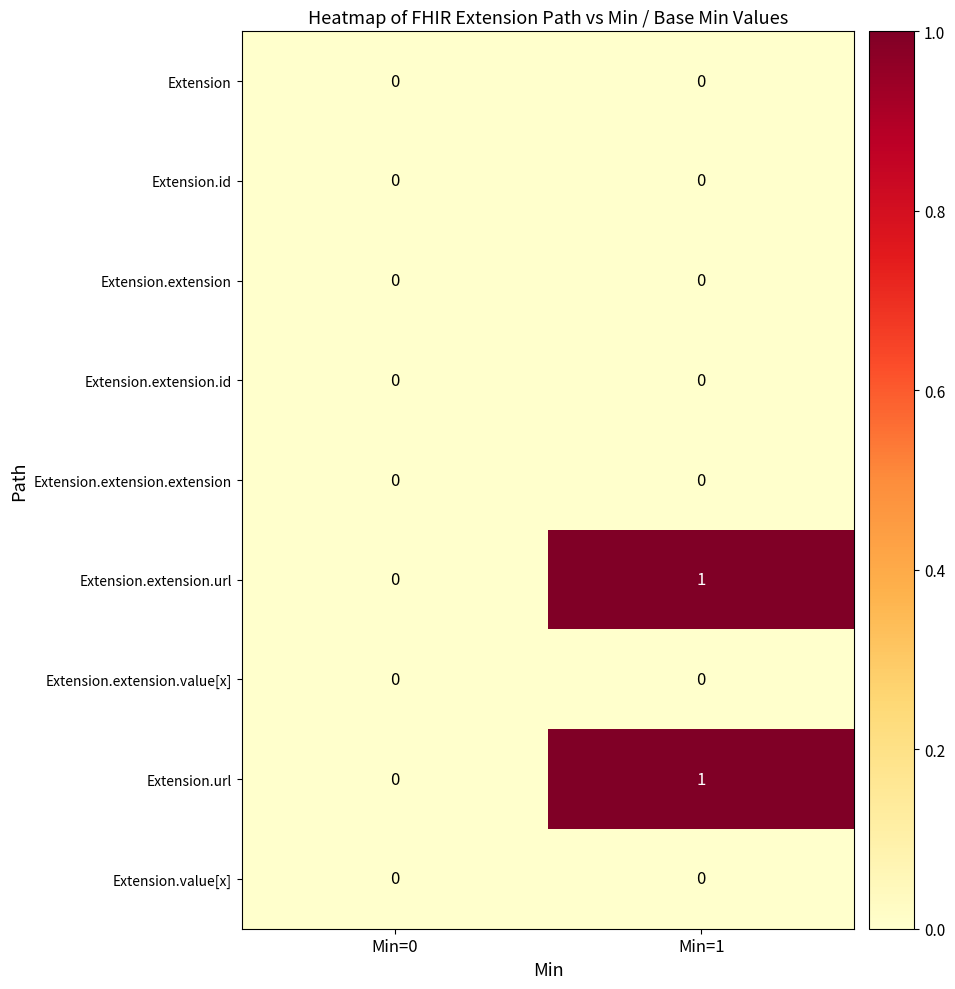

The value of Extension.extension at Min=0 is 0. True or false?

True